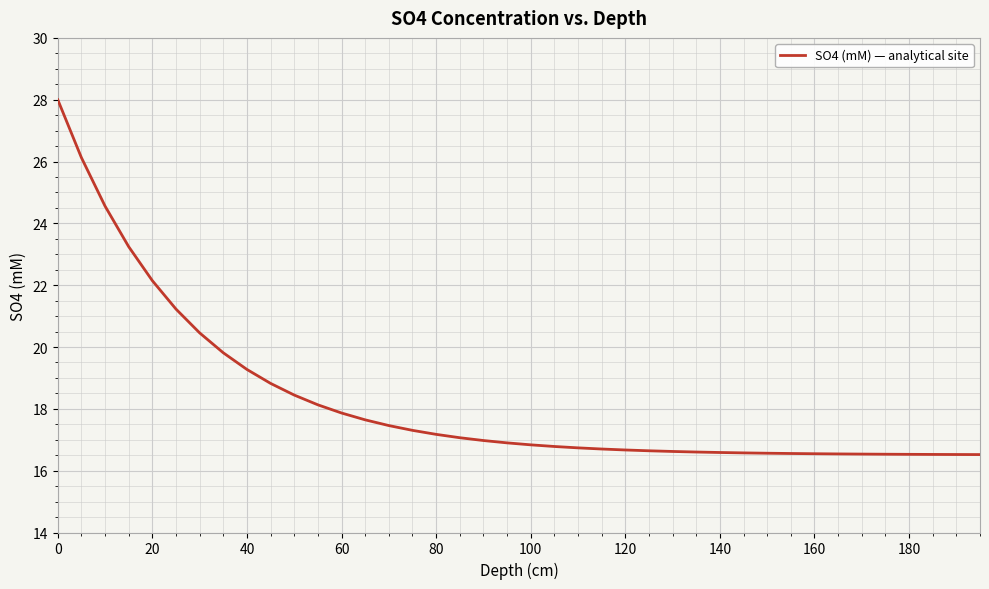

What is the minimum value shown in the chart?

16.5